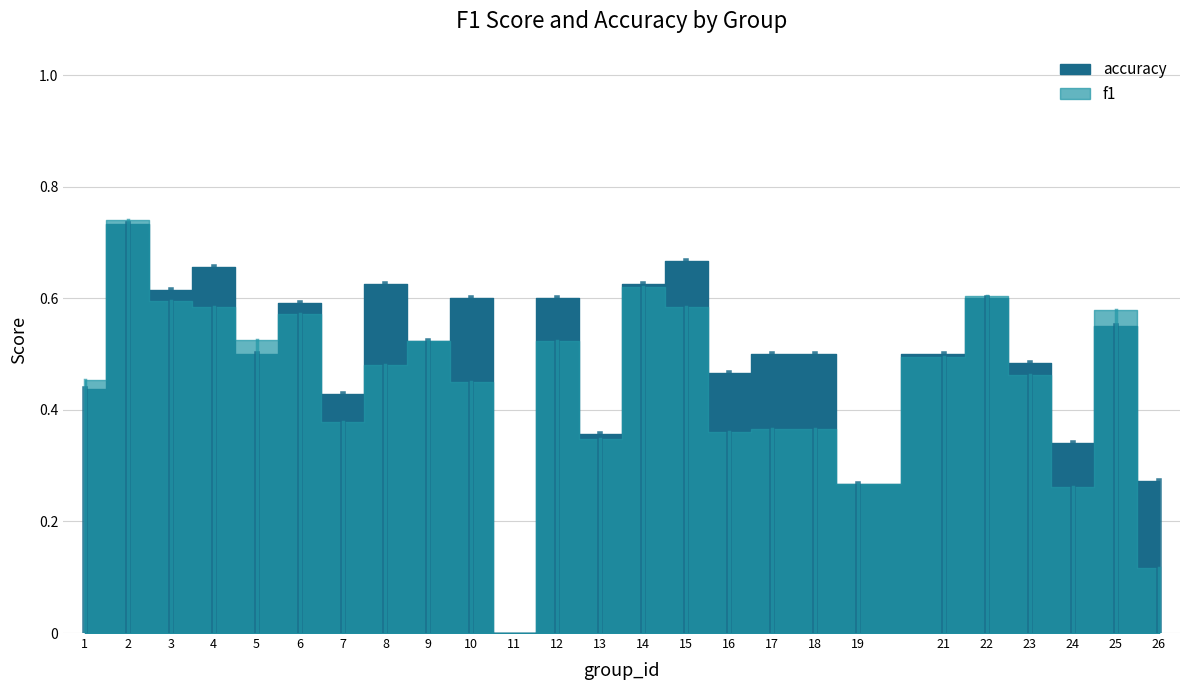

What is the maximum value for f1?

0.7